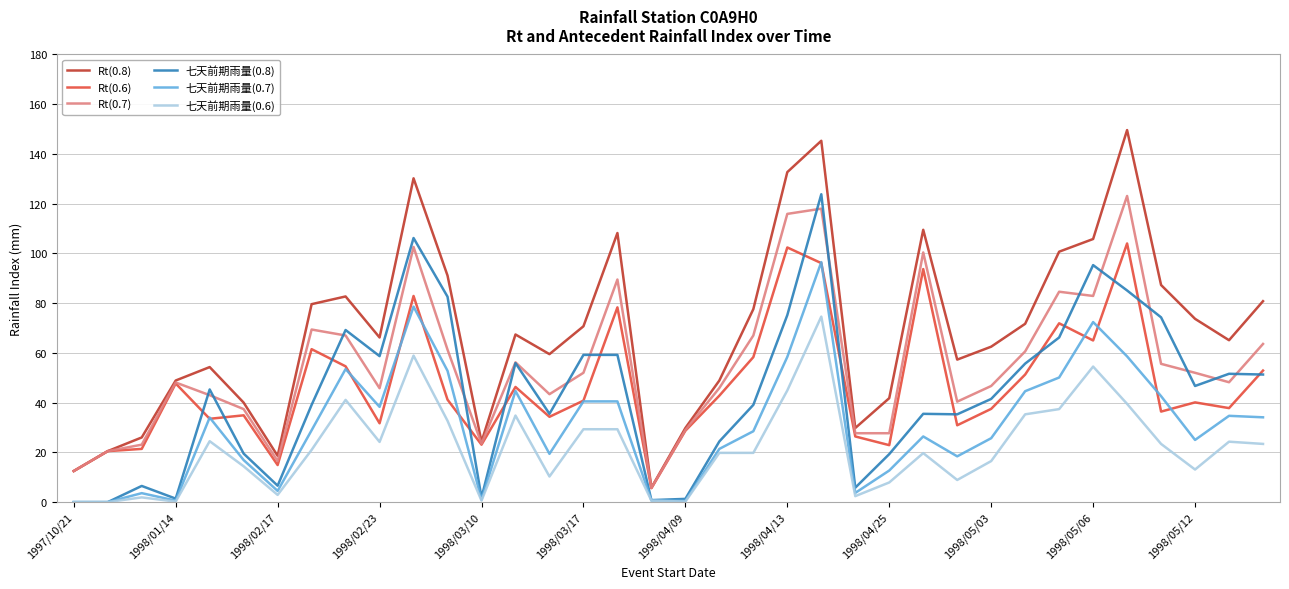

What is the maximum value shown in the chart?

149.6